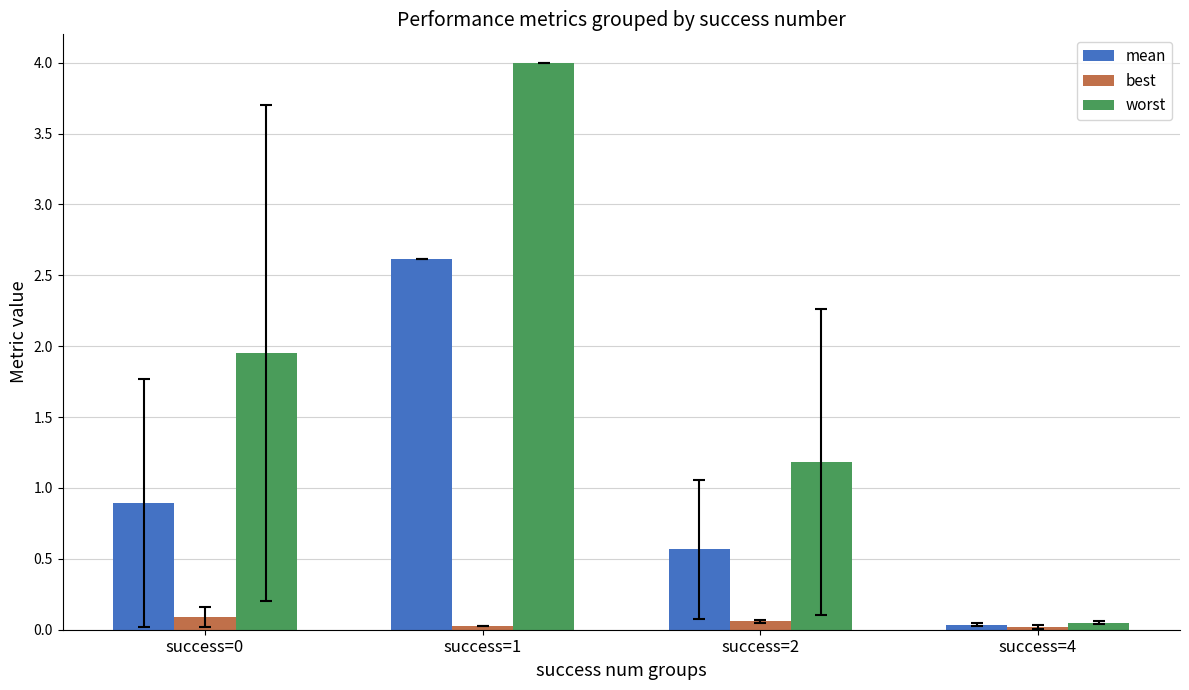

Rank the series at success=2 from highest to lowest value.

worst, mean, best